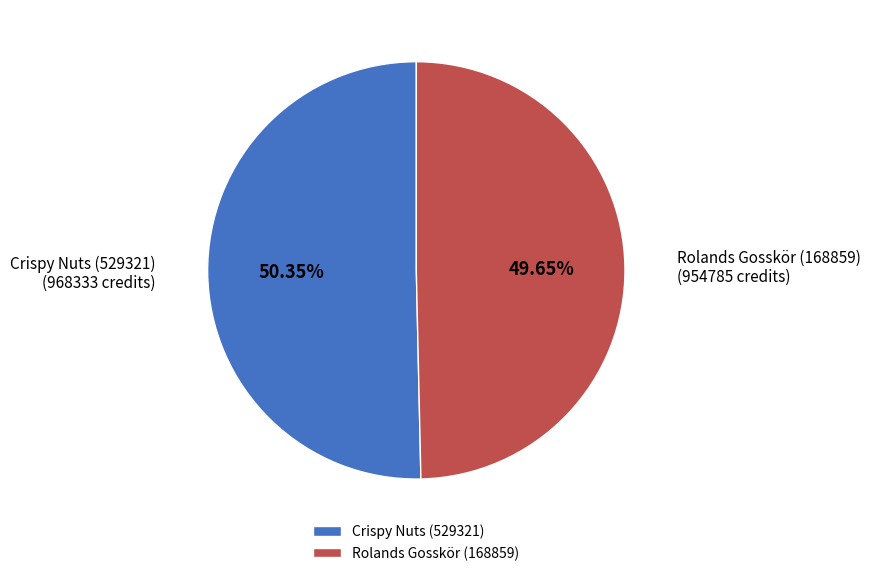

What percentage do Crispy Nuts (529321) and Rolands Gosskör (168859) together represent?

100.0%